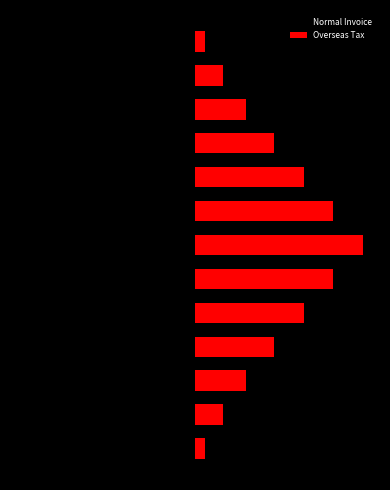

Rank the series by their average value, from lowest to highest.

Normal Invoice, Overseas Tax